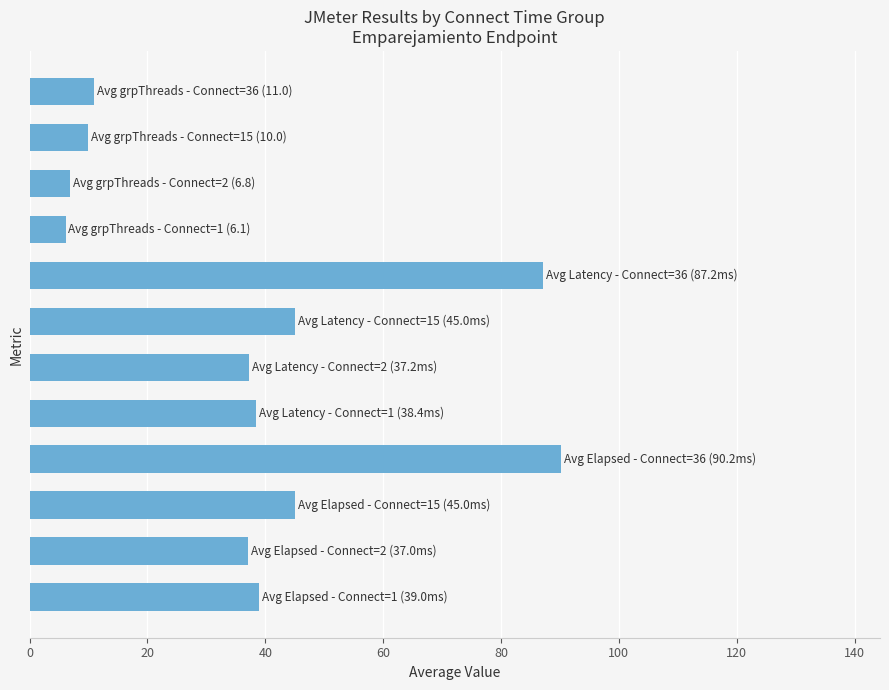

What is the sum of all values?

452.9